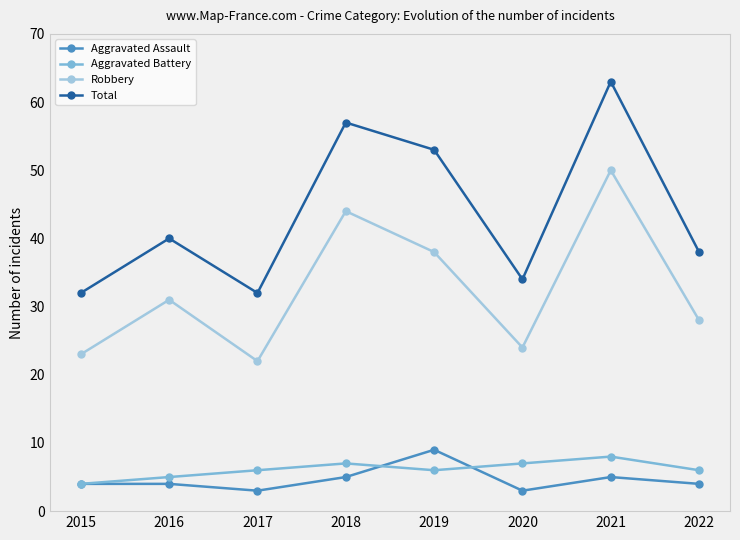

What is the minimum value shown in the chart?

3